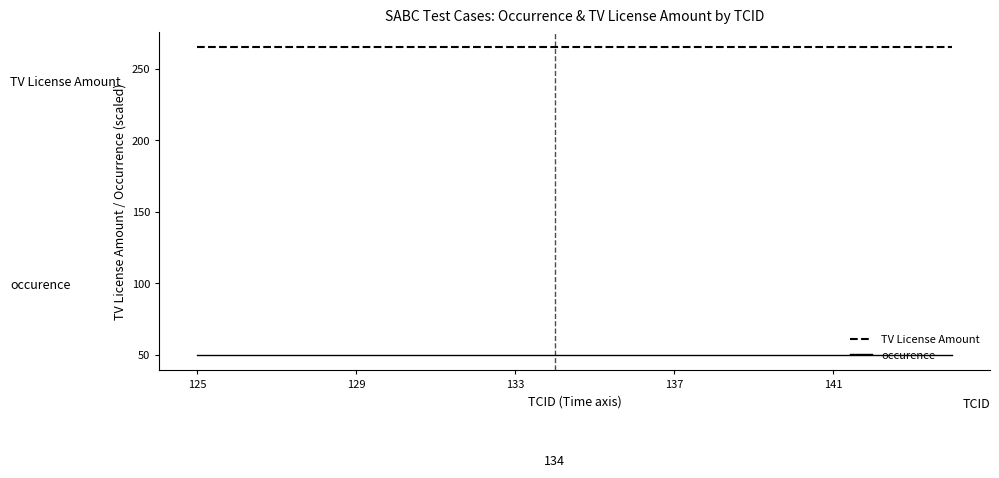

What is the minimum value for TV License Amount?

265